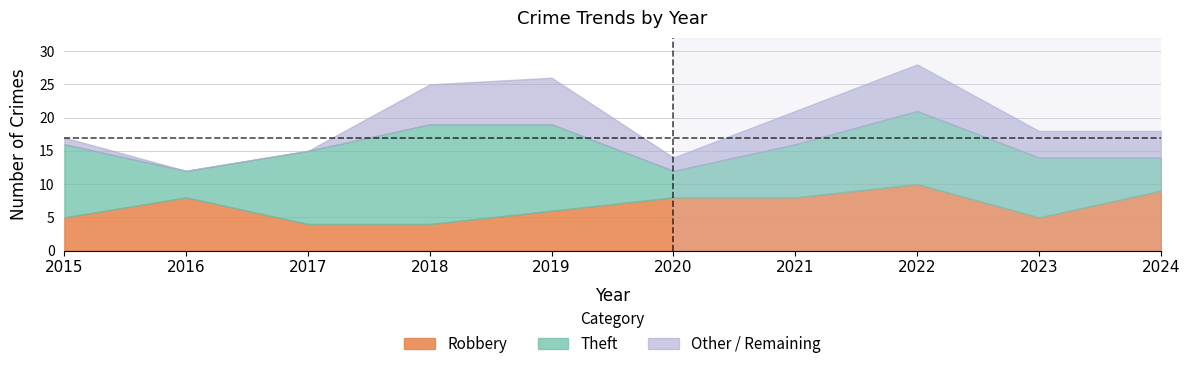

What is the sum of the Total values at 2024 and 2015?

35